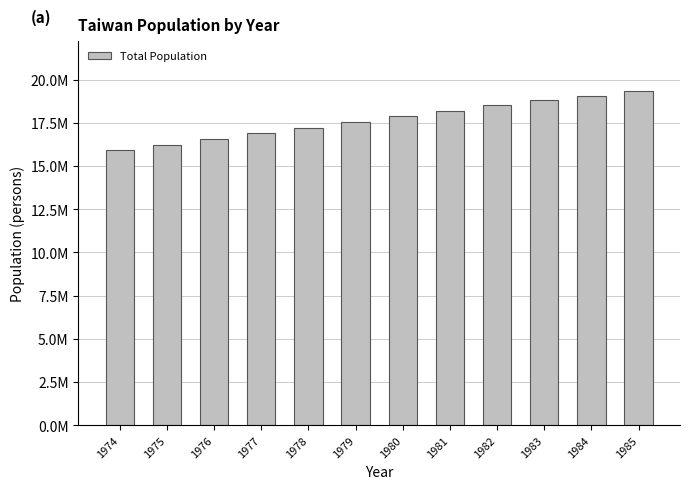

Which has a higher value, 1974 or 1978?

1978